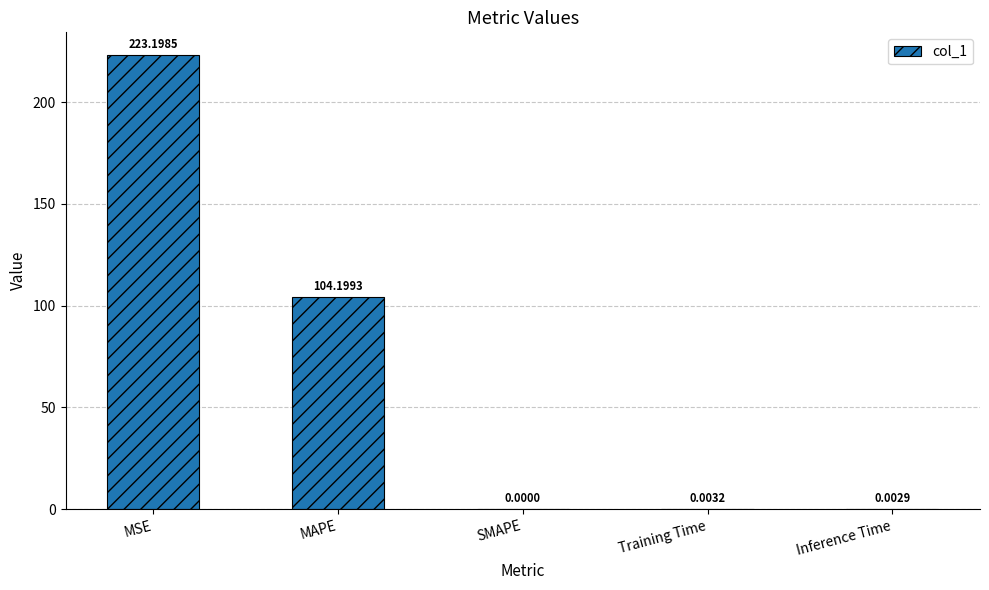

True or false: the data shows 0.0 at Training Time.

True